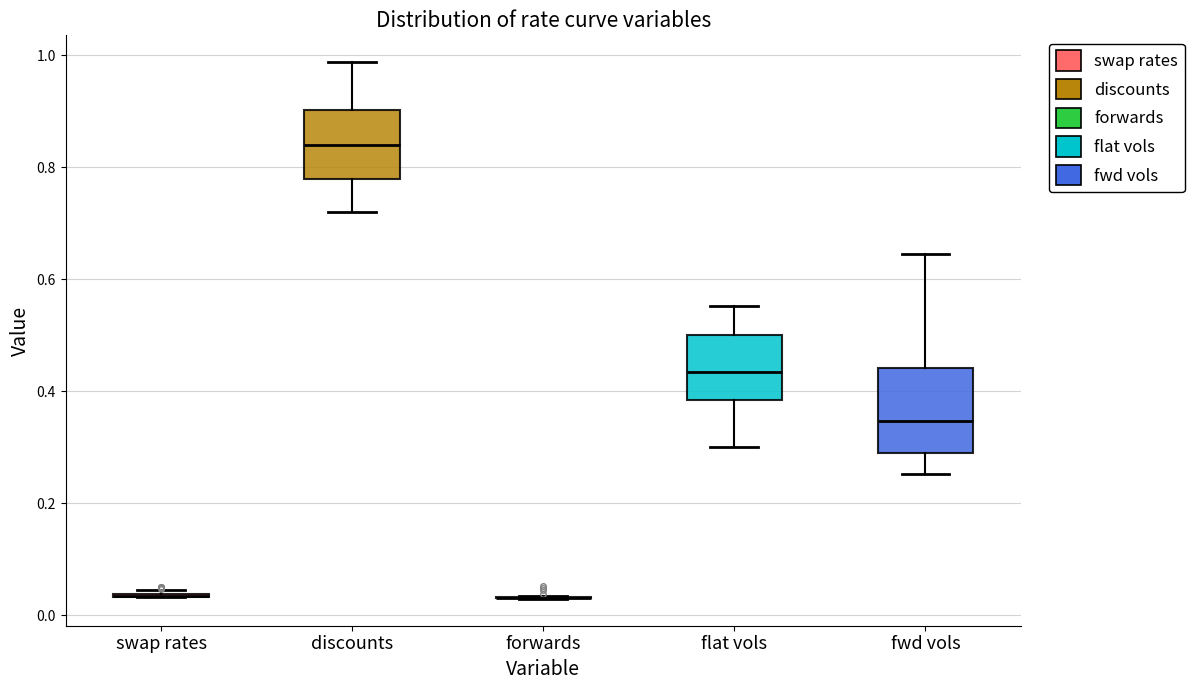

Reading left to right, transcribe this box plot: for each box, give where its median line is, the range the box spans, and where its two whiskers end, as read against the y-axis. The values are not printed on the chart, so give them approximately, as read against the axis.

swap rates: box collapsed to a line at 0.04, whiskers 0.04 to 0.04
discounts: median 0.84, box 0.78 to 0.90, whiskers 0.72 to 0.98
forwards: box collapsed to a line at 0.04, whiskers 0.02 to 0.04
flat vols: median 0.44, box 0.38 to 0.50, whiskers 0.30 to 0.56
fwd vols: median 0.34, box 0.30 to 0.44, whiskers 0.26 to 0.64